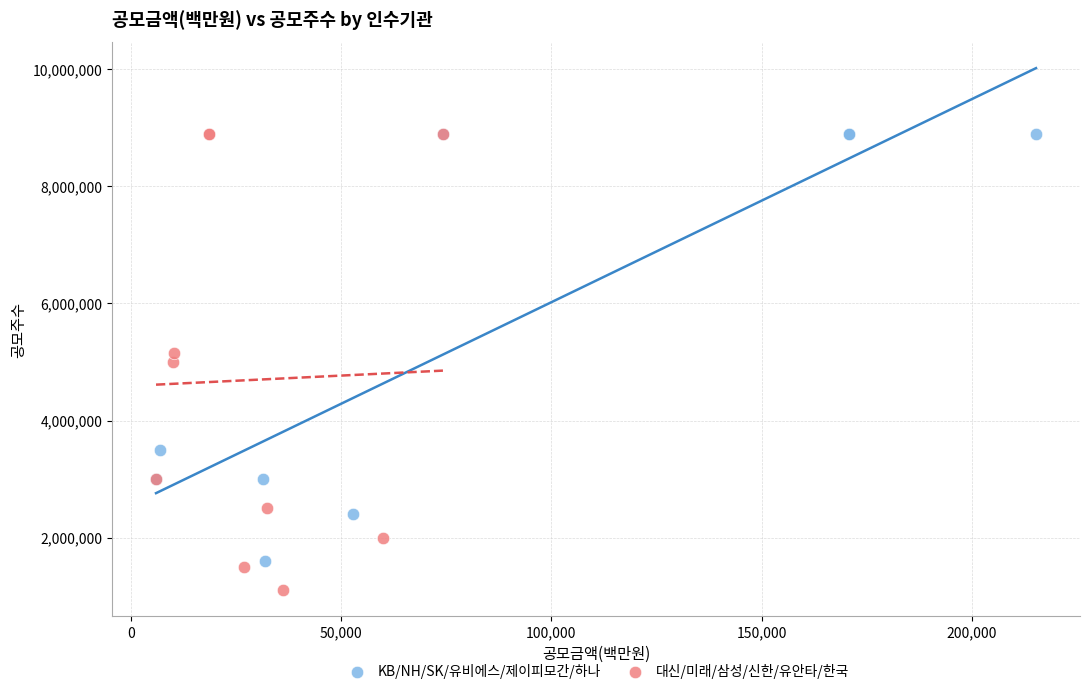

Which series reaches the minimum Y coordinate?

대신/미래/삼성/신한/유안타/한국